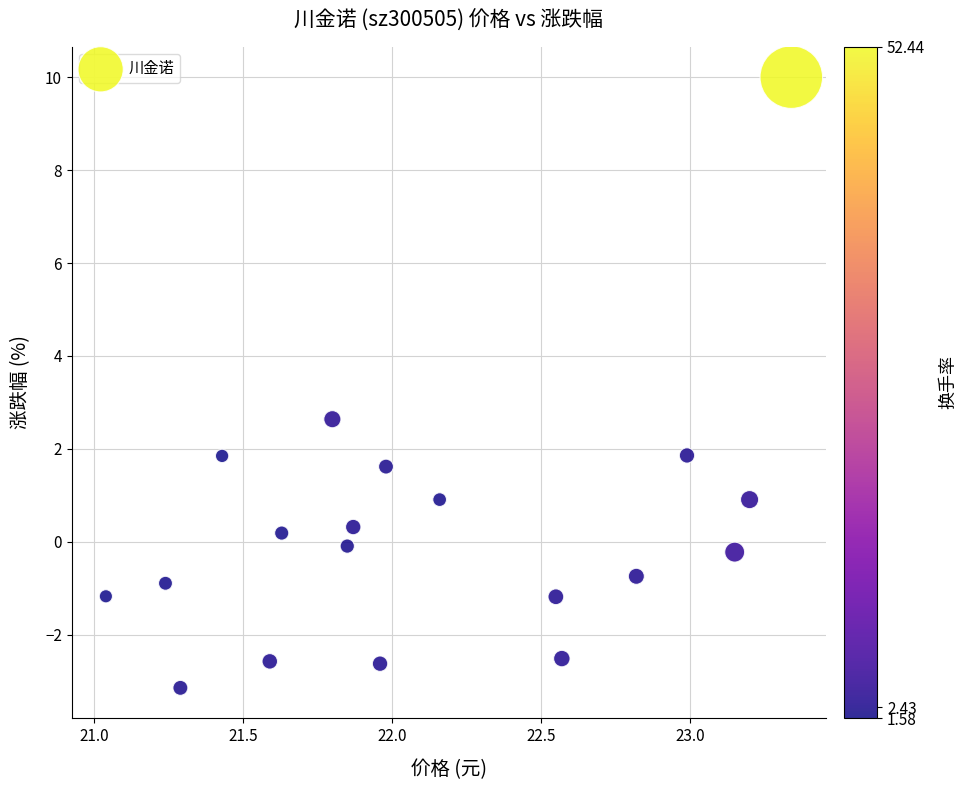

What Y value in the scatter plot is closest to 3?

2.6